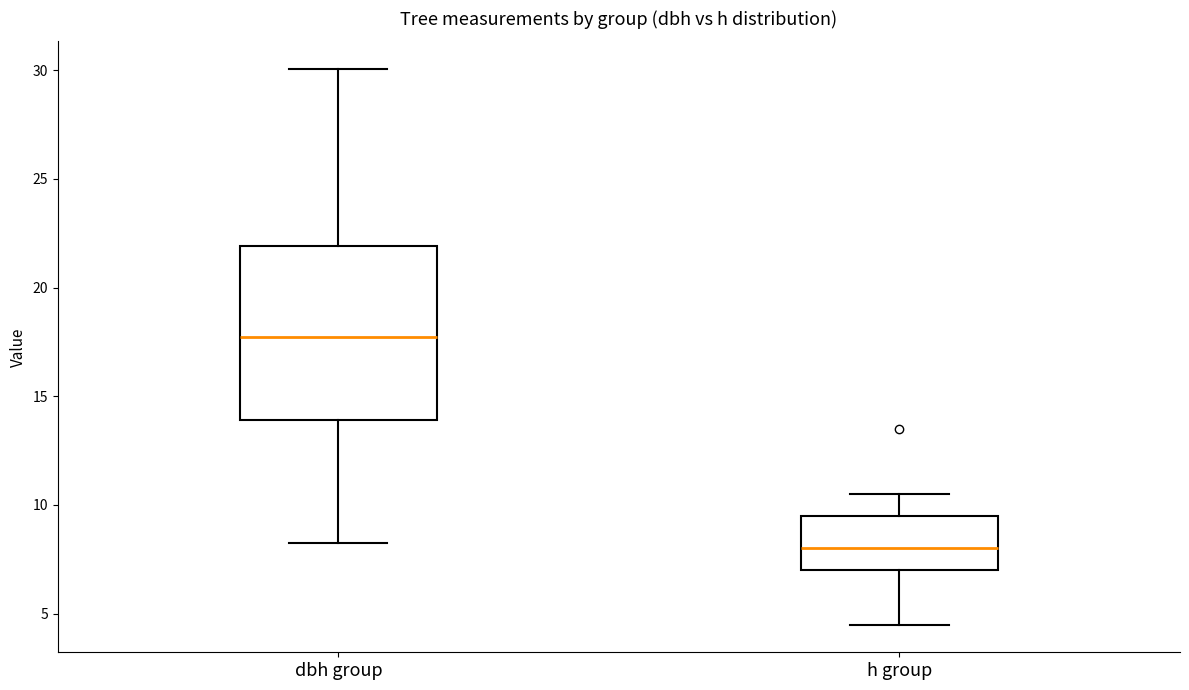

Where is the lower edge of the box for dbh group on the y-axis? The values are not printed on the chart, so give them approximately, as read against the axis.

14.0